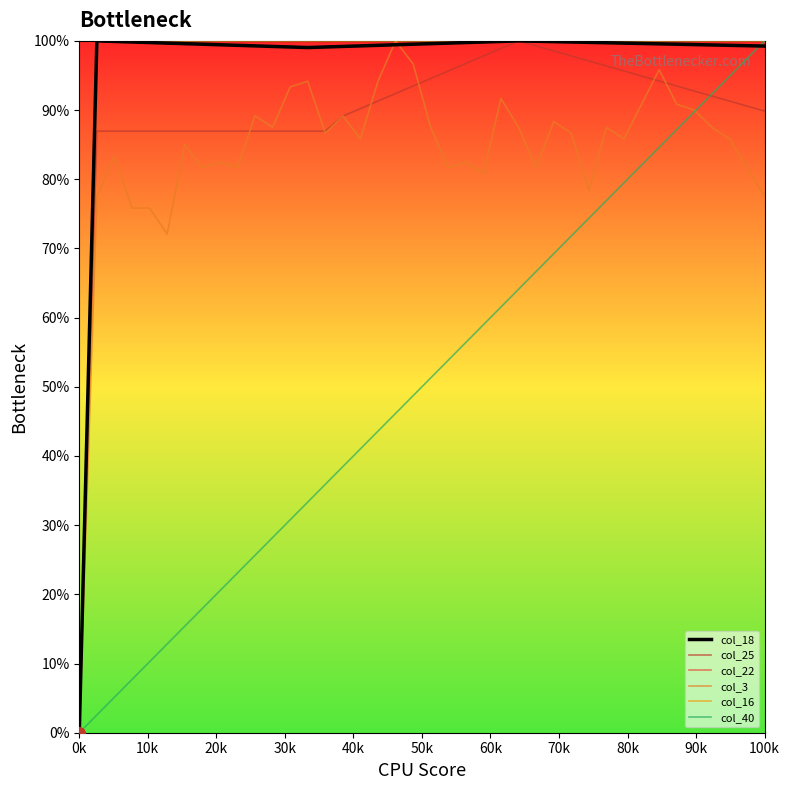

Does the chart have visible grid lines?

No